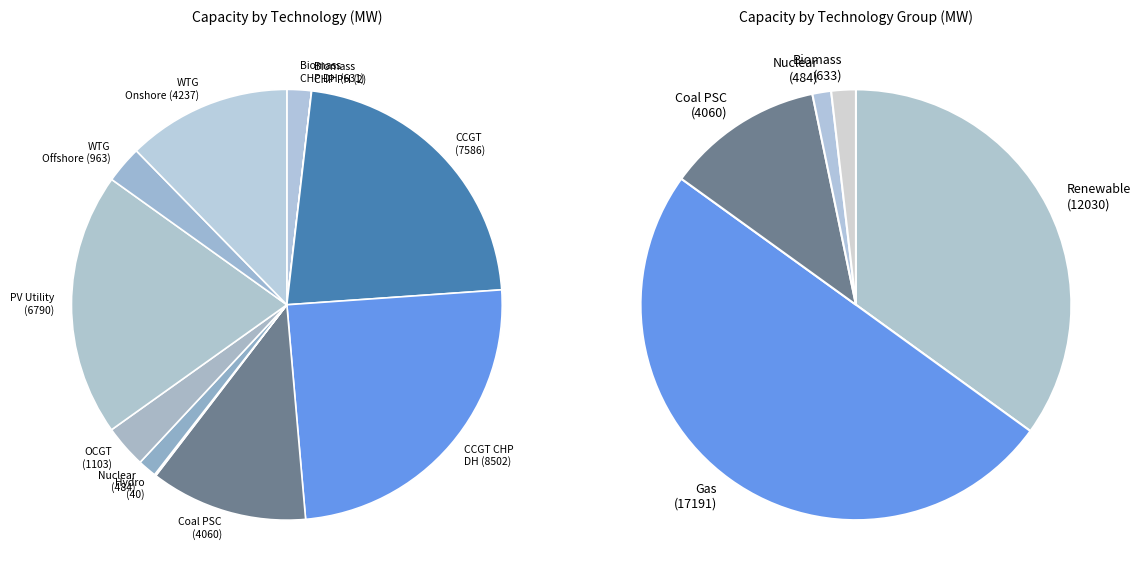

The CCGT_CHP_backpressure_DH slice represents 10% of the pie. True or false?

False